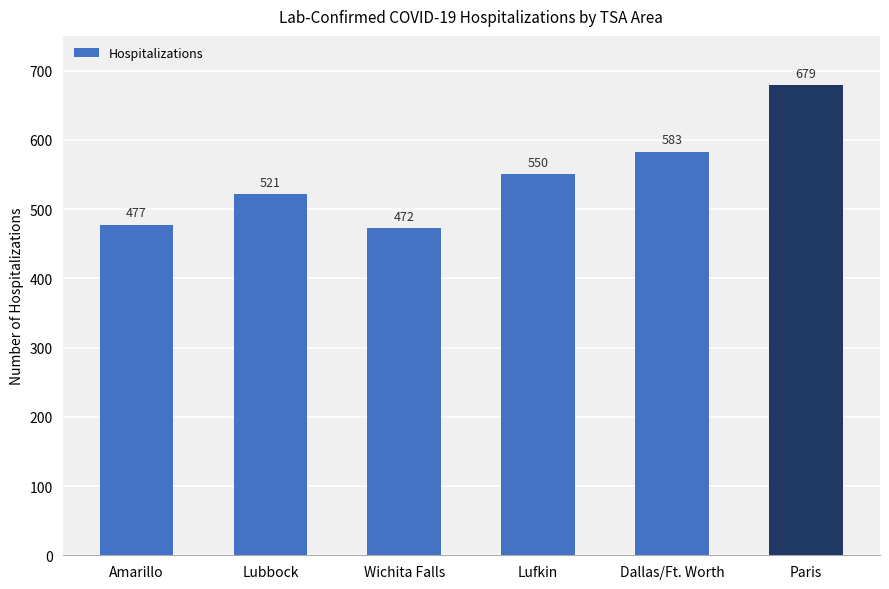

Reading left to right, transcribe all the data shown in this chart.

Amarillo=477	Lubbock=521	Wichita Falls=472	Lufkin=550	Dallas/Ft. Worth=583	Paris=679